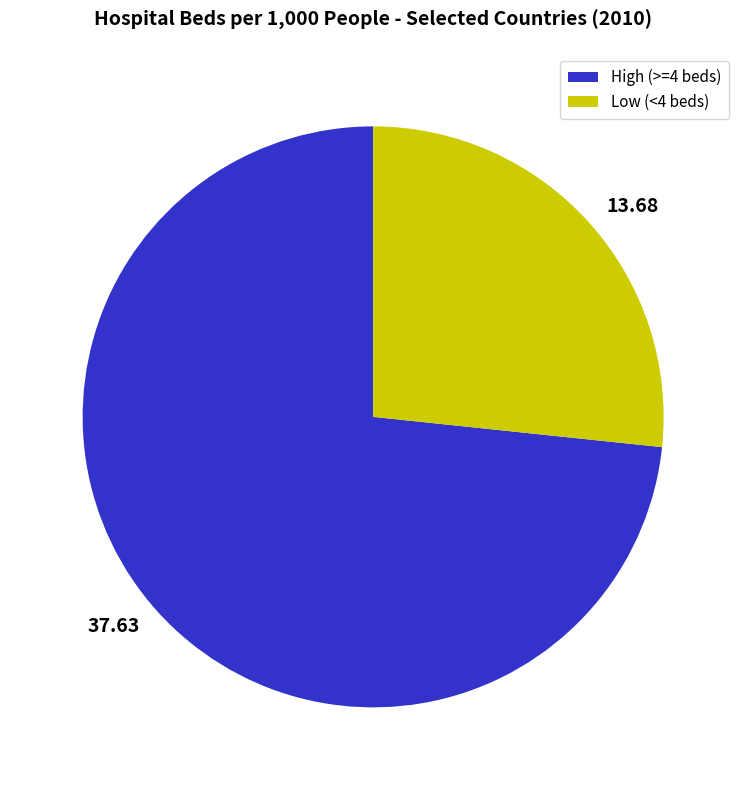

How many slices are in this pie chart?

2